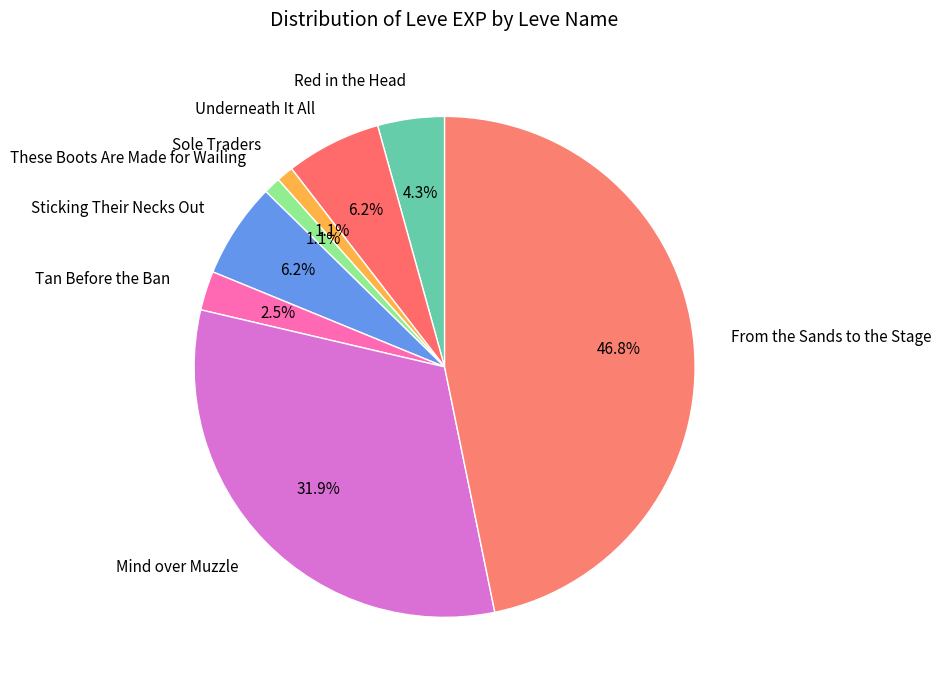

Do Red in the Head and These Boots Are Made for Wailing together represent more than half of the pie?

No